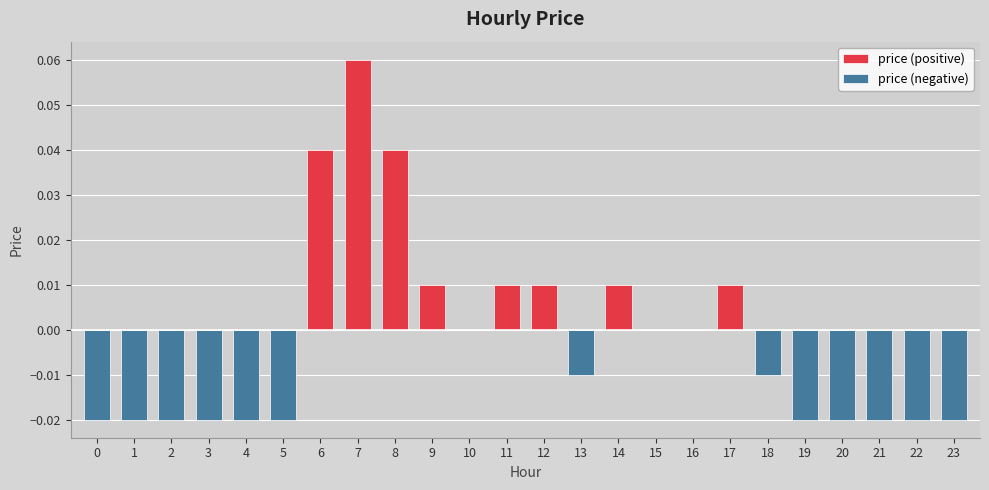

Reading right to left, what are all the values shown in this chart?

price (positive): 23=0.0	22=0.0	21=0.0	20=0.0	19=0.0	18=0.0	17=0.0	16=0.0	15=0.0	14=0.0	13=0.0	12=0.0	11=0.0	10=0.0	9=0.0	8=0.0	7=0.1	6=0.0	5=0.0	4=0.0	3=0.0	2=0.0	1=0.0	0=0.0
price (negative): 23=-0.0	22=-0.0	21=-0.0	20=-0.0	19=-0.0	18=-0.0	17=0.0	16=0.0	15=0.0	14=0.0	13=-0.0	12=0.0	11=0.0	10=0.0	9=0.0	8=0.0	7=0.0	6=0.0	5=-0.0	4=-0.0	3=-0.0	2=-0.0	1=-0.0	0=-0.0